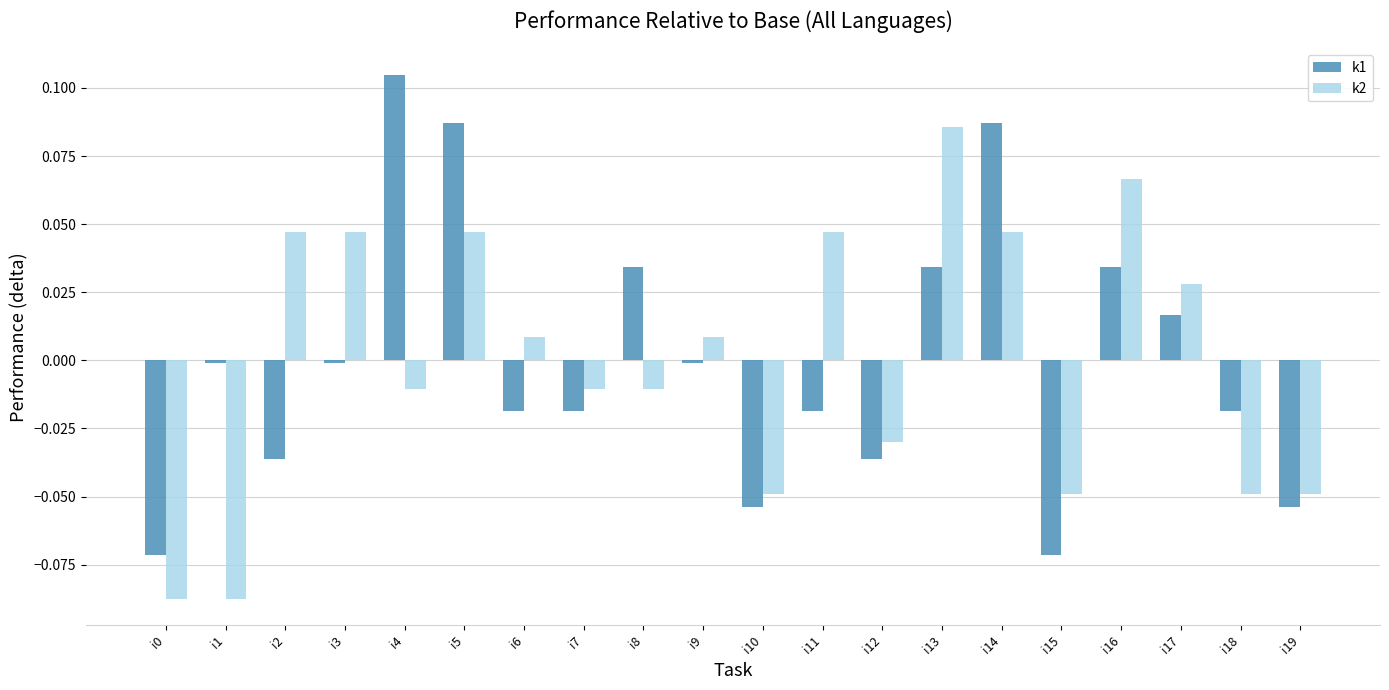

At which category does the chart reach its peak across all series?

i4